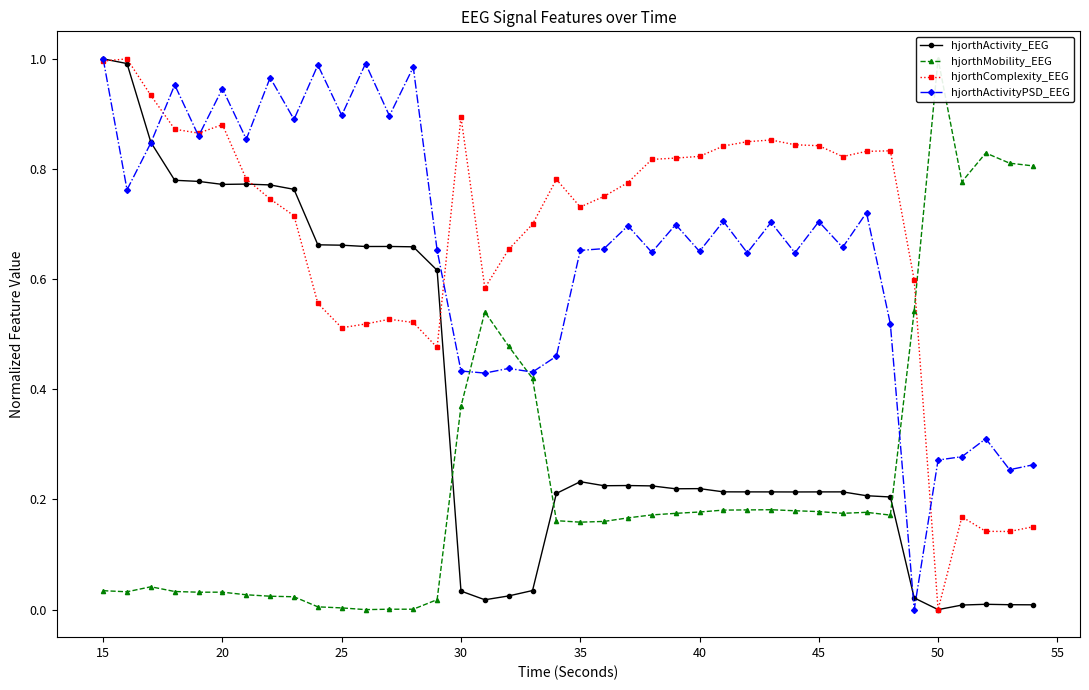

Count the number of categories in the chart.

40